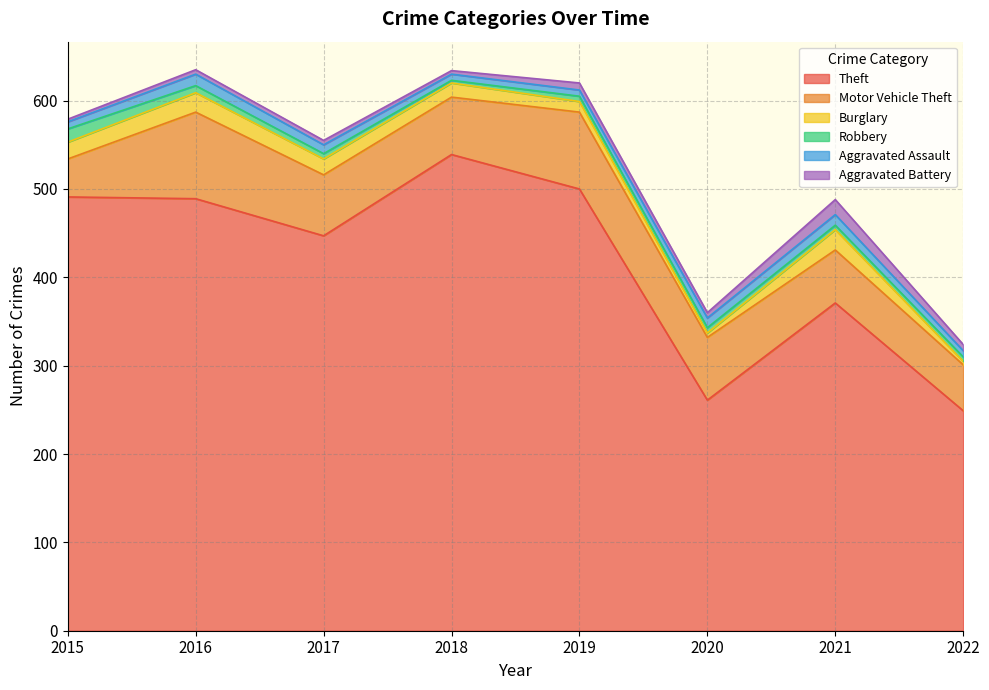

How many interior local peaks does the Aggravated Assault series have?

2